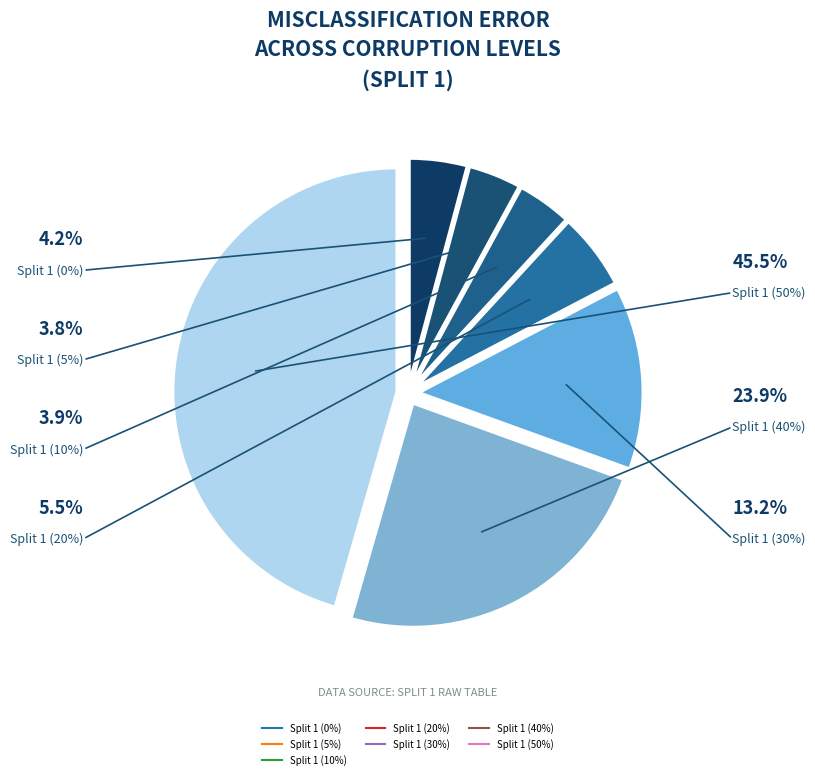

Combined, do Split 1 (30%) and Split 1 (10%) account for over 50%?

No